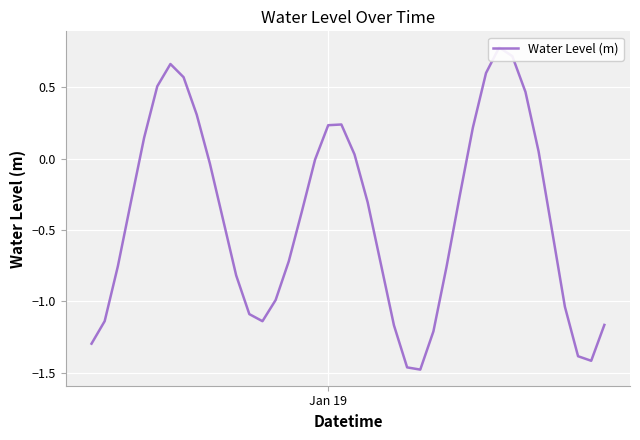

What is the minimum value shown in the chart?

-1.5